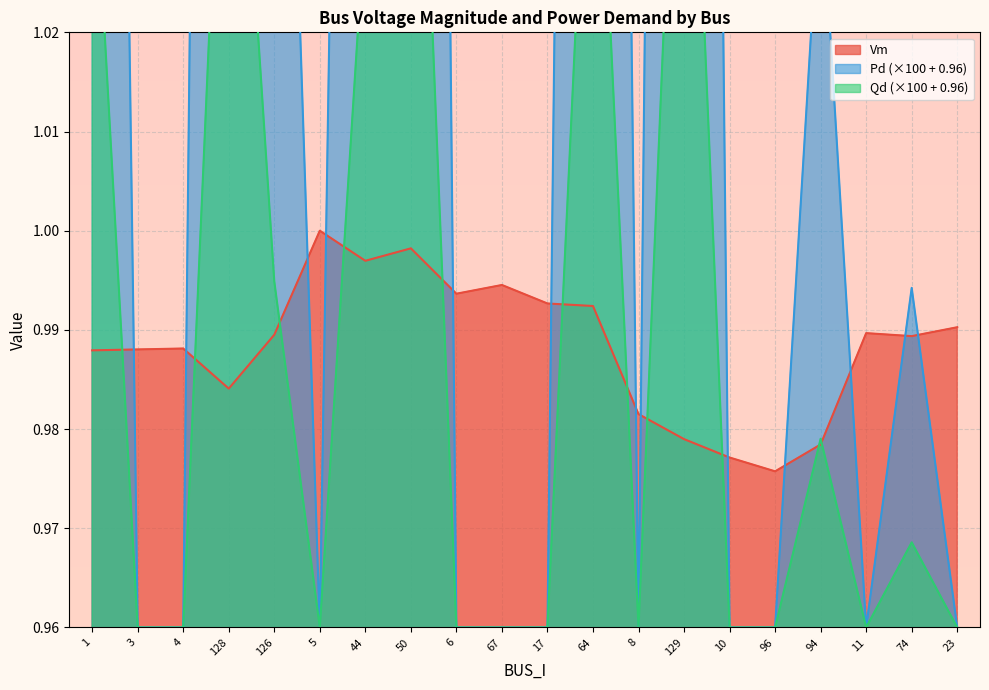

What are all the series names shown in the legend?

Vm, Pd, Qd